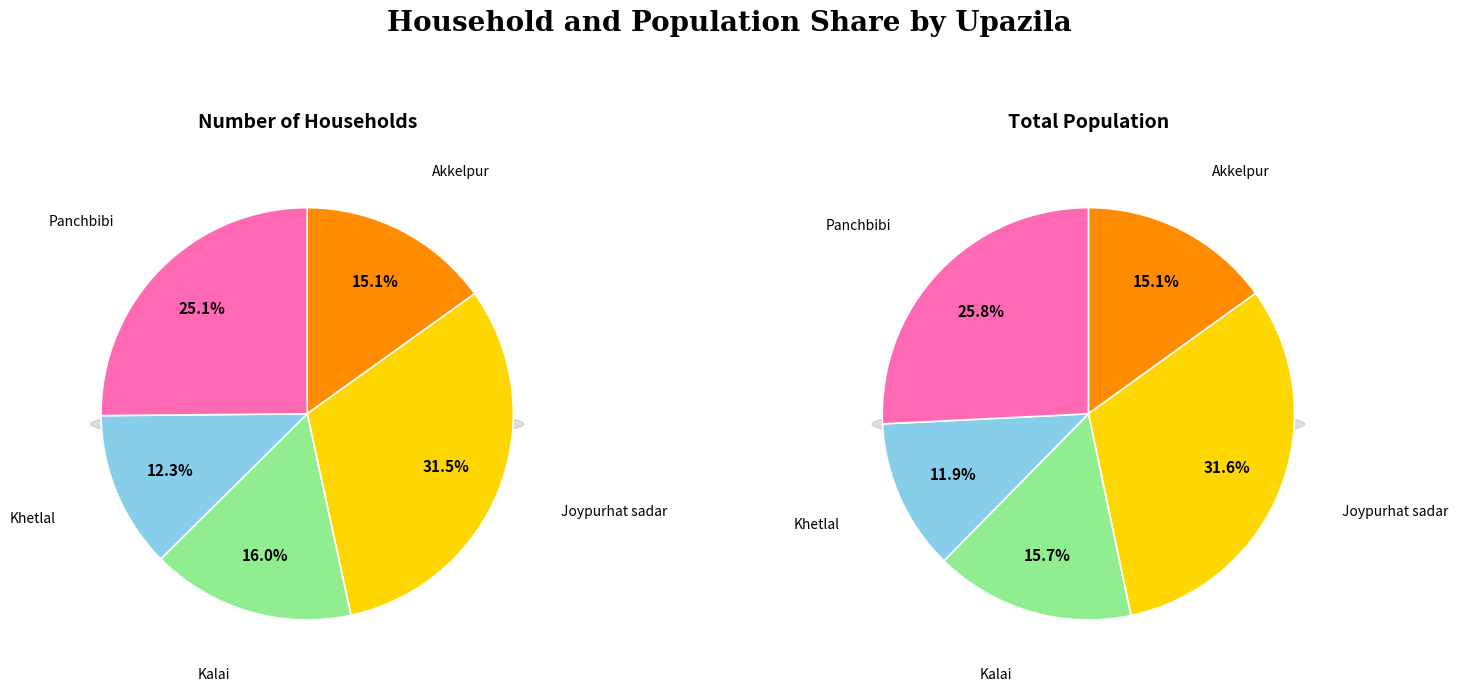

Which slice is the smallest?

Khetlal